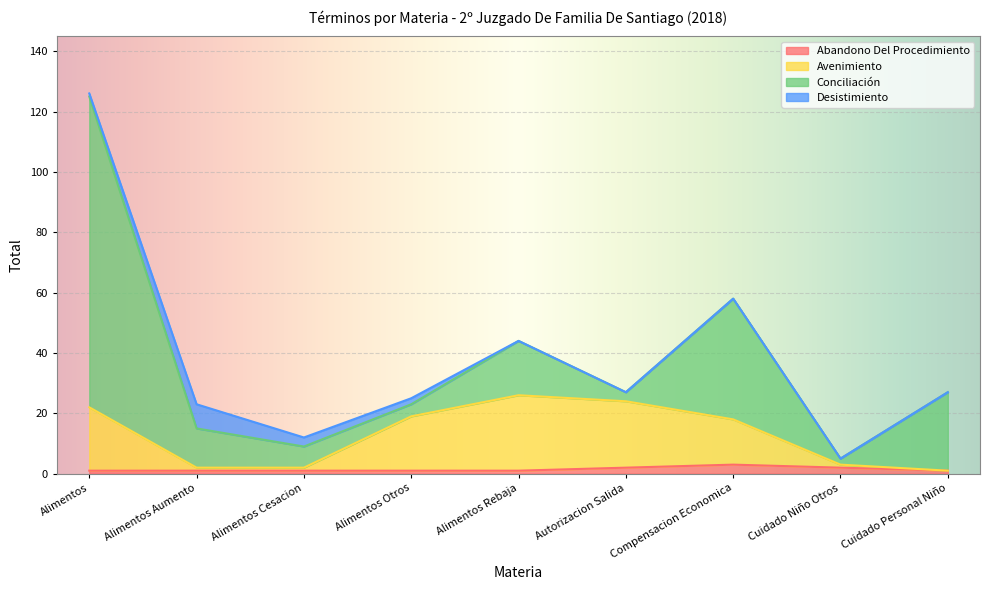

At which category is the sum across all series the highest?

Alimentos